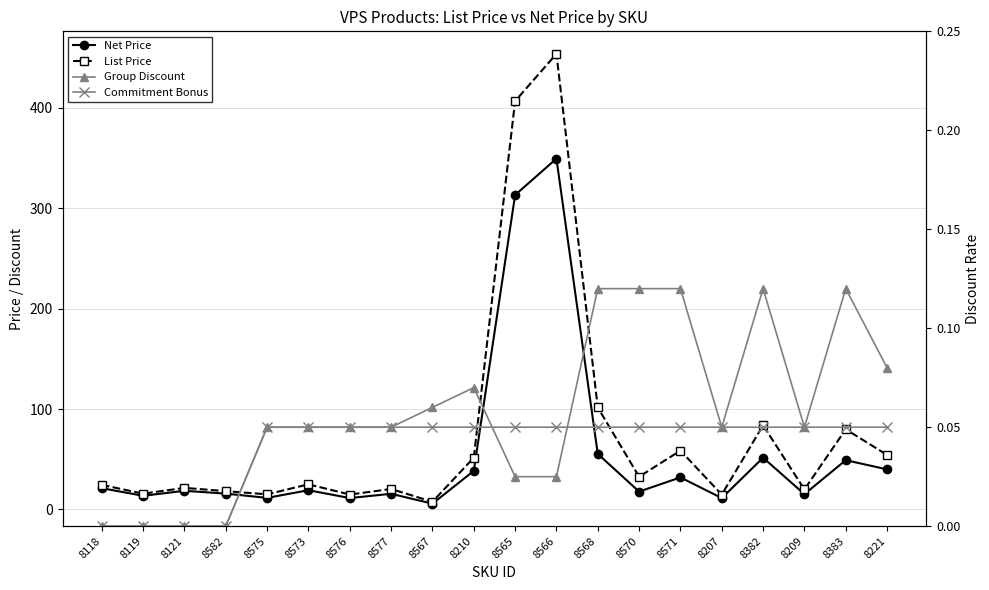

How many data points does each series have?

20